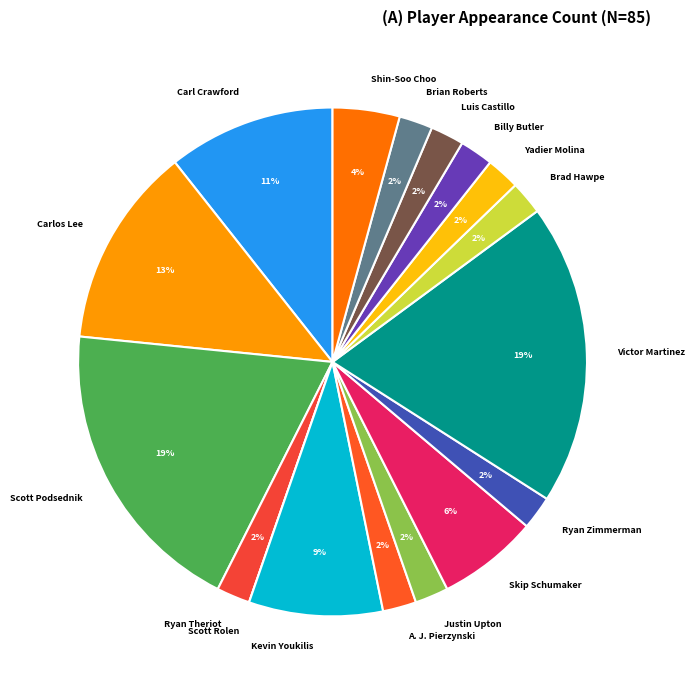

The A. J. Pierzynski slice represents 11% of the pie. True or false?

False